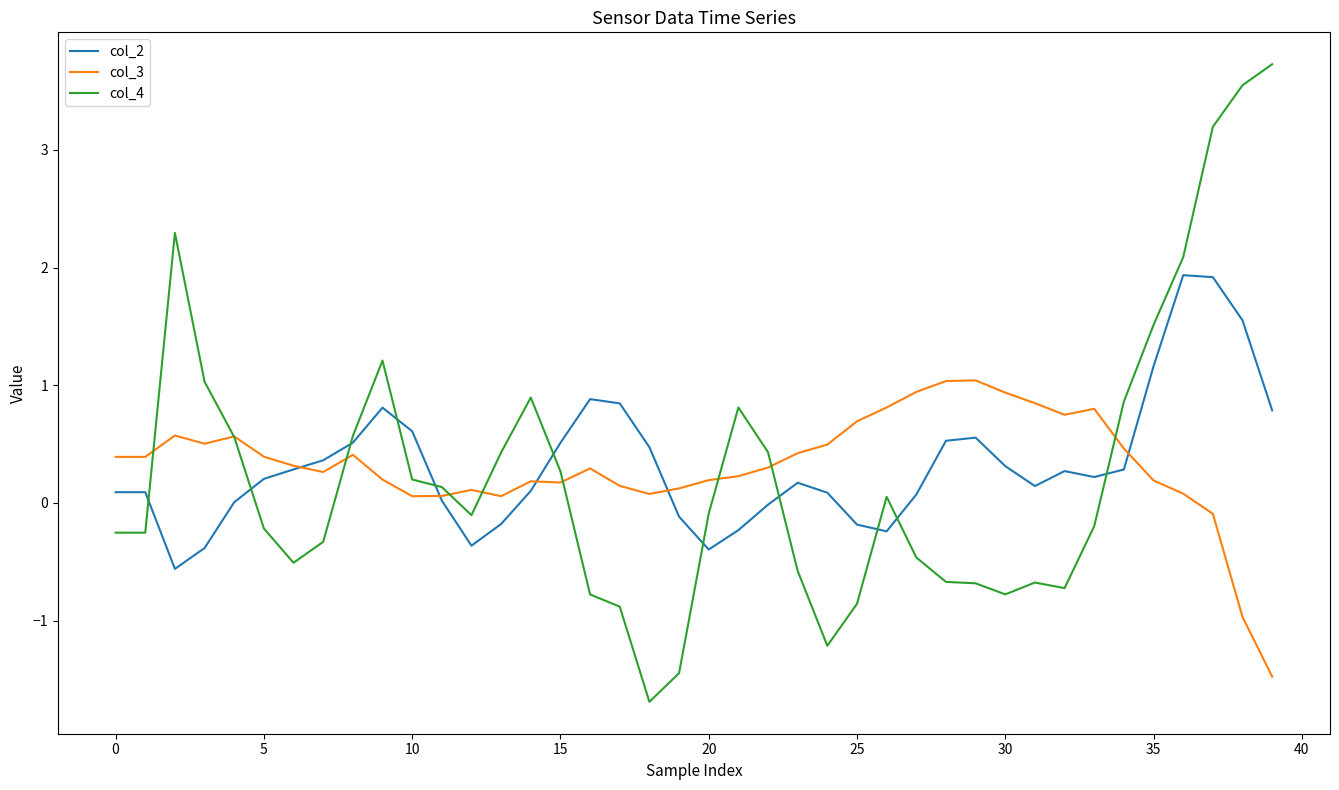

Is this an area chart (filled region under the line)?

No